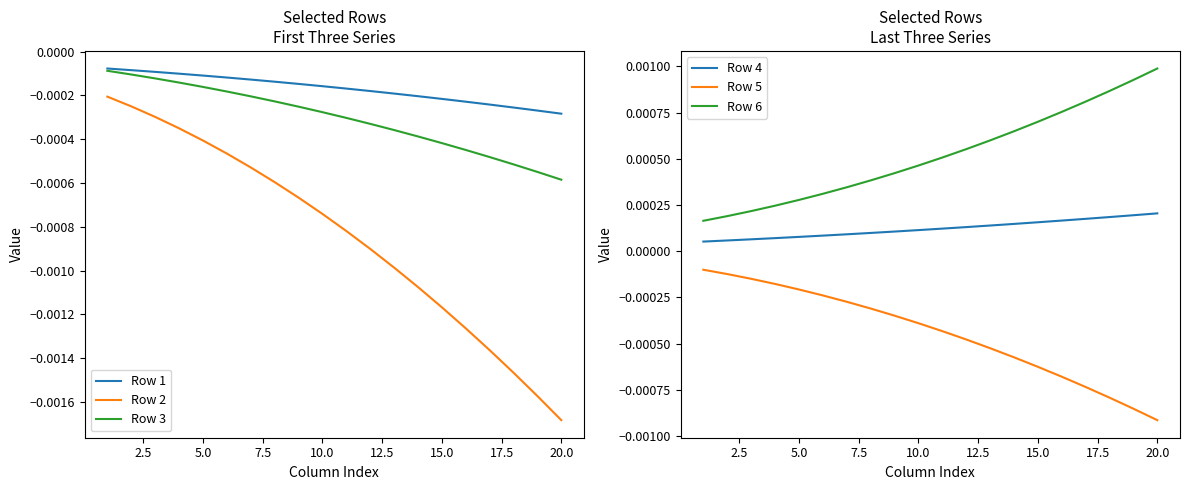

True or false: Row 1 and Row 3 cross at least once.

False